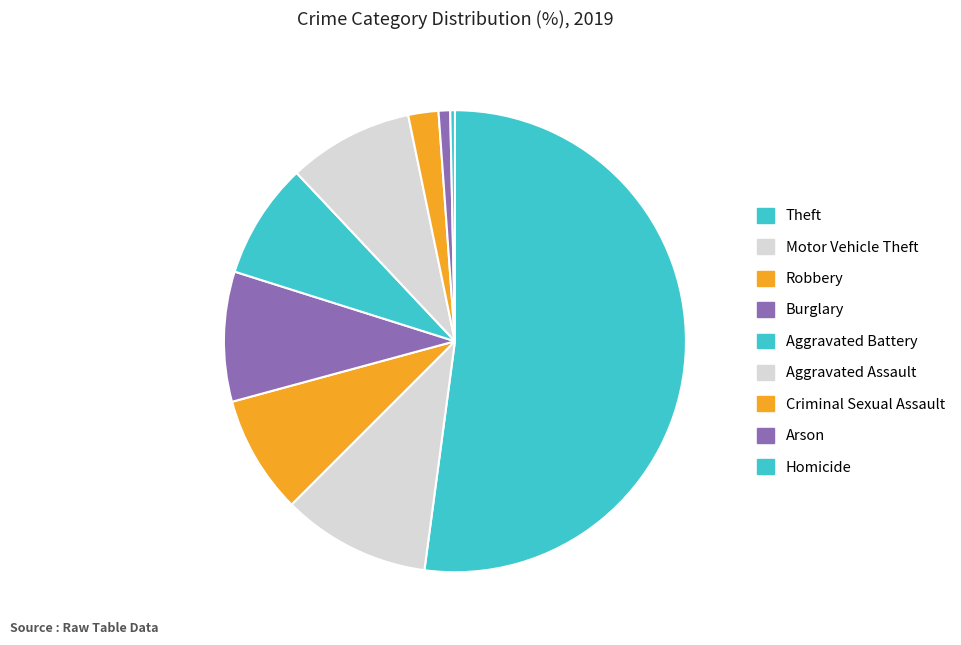

To the nearest percent, what is the combined percentage of Criminal Sexual Assault and Aggravated Assault?

11%